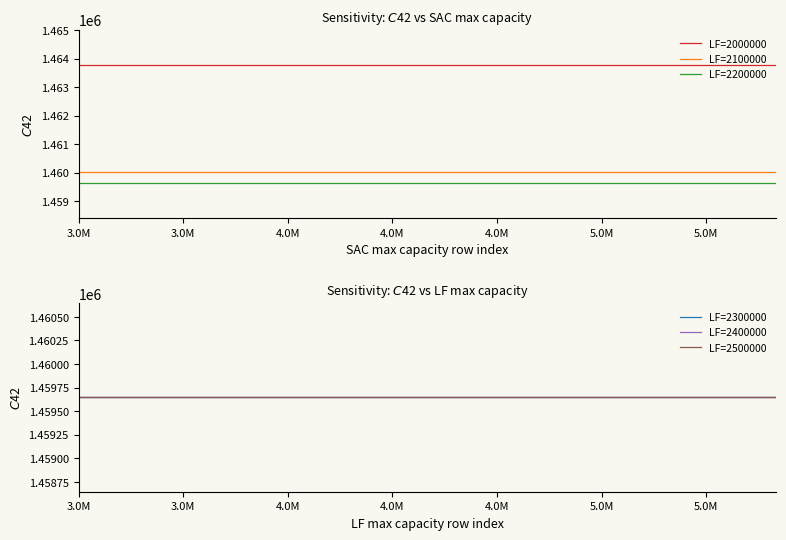

True or false: LF=2300000 and LF=2400000 cross at least once.

False